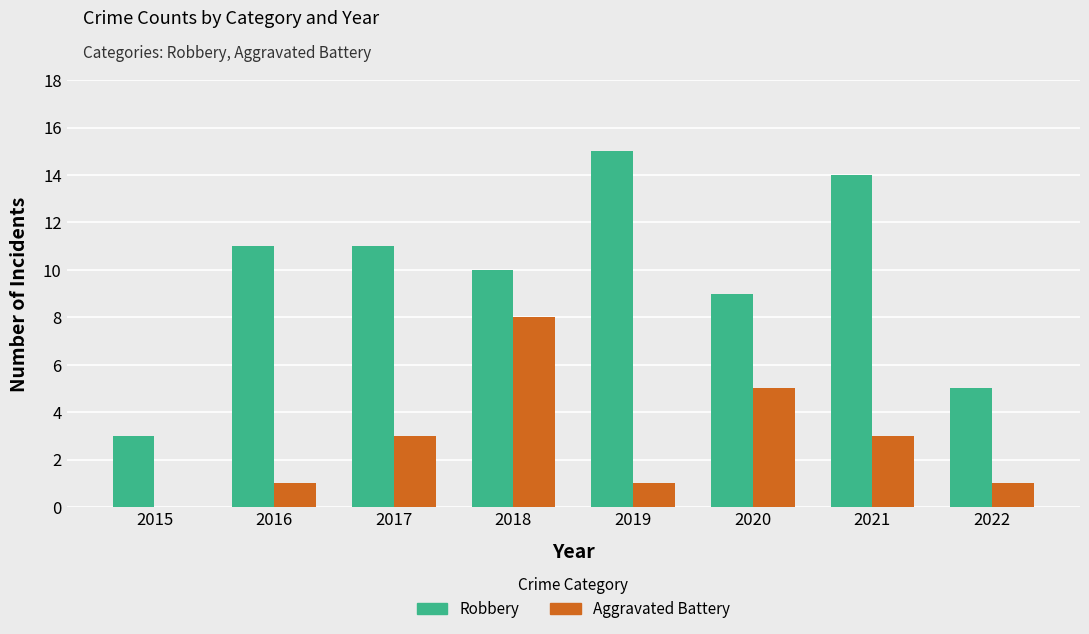

Between 2019 and 2022, which series saw the biggest shift?

Robbery